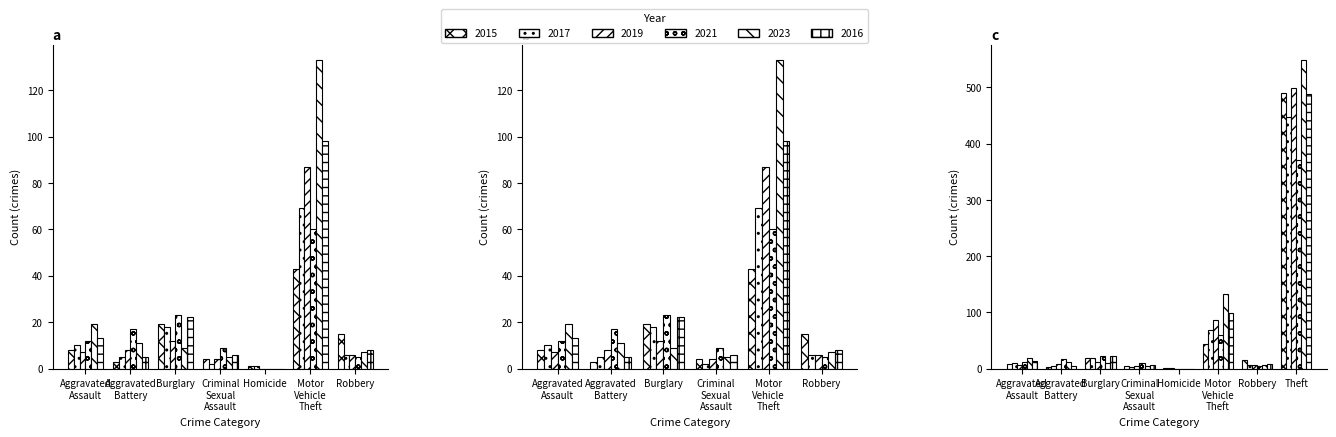

How many data points in 2023 are less than 11?

4